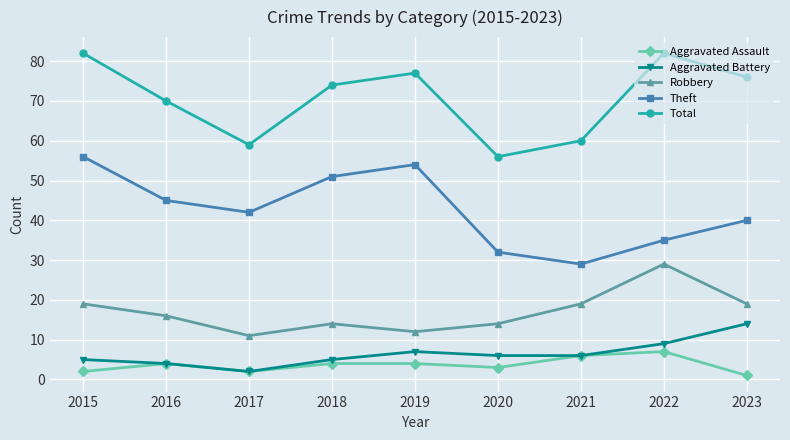

How many lines are shown in the chart?

5